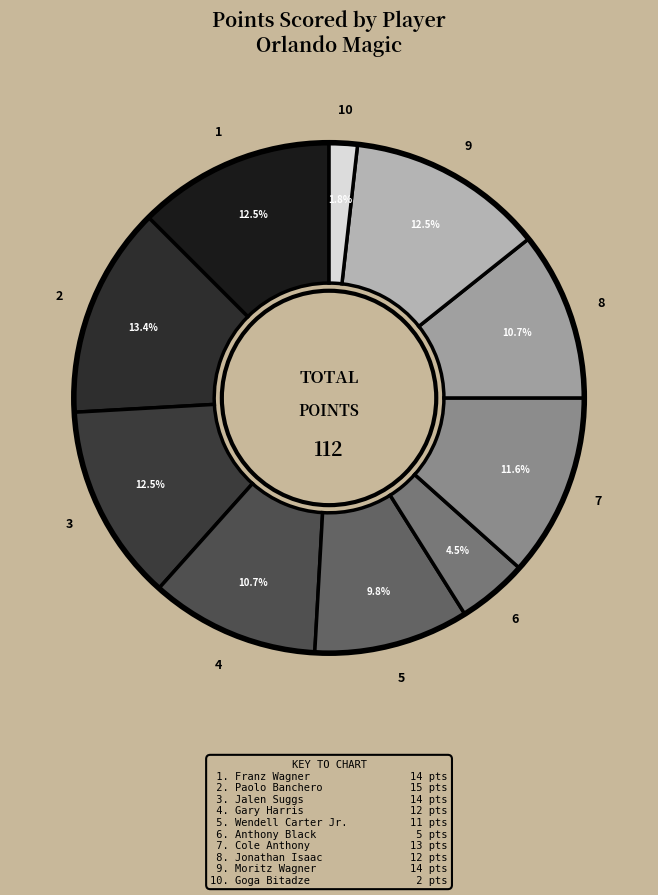

Does any single category account for the majority?

No